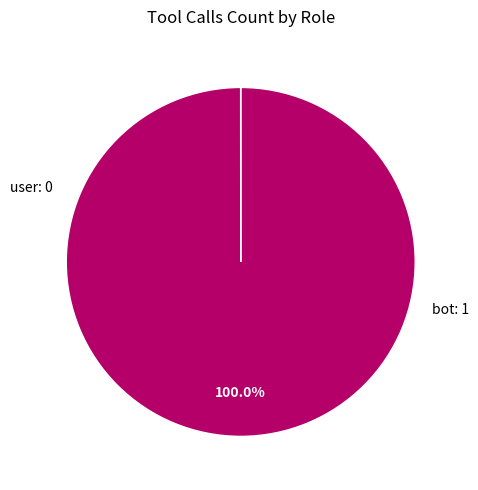

To the nearest percent, what is the difference between the largest and smallest slice percentages?

100%